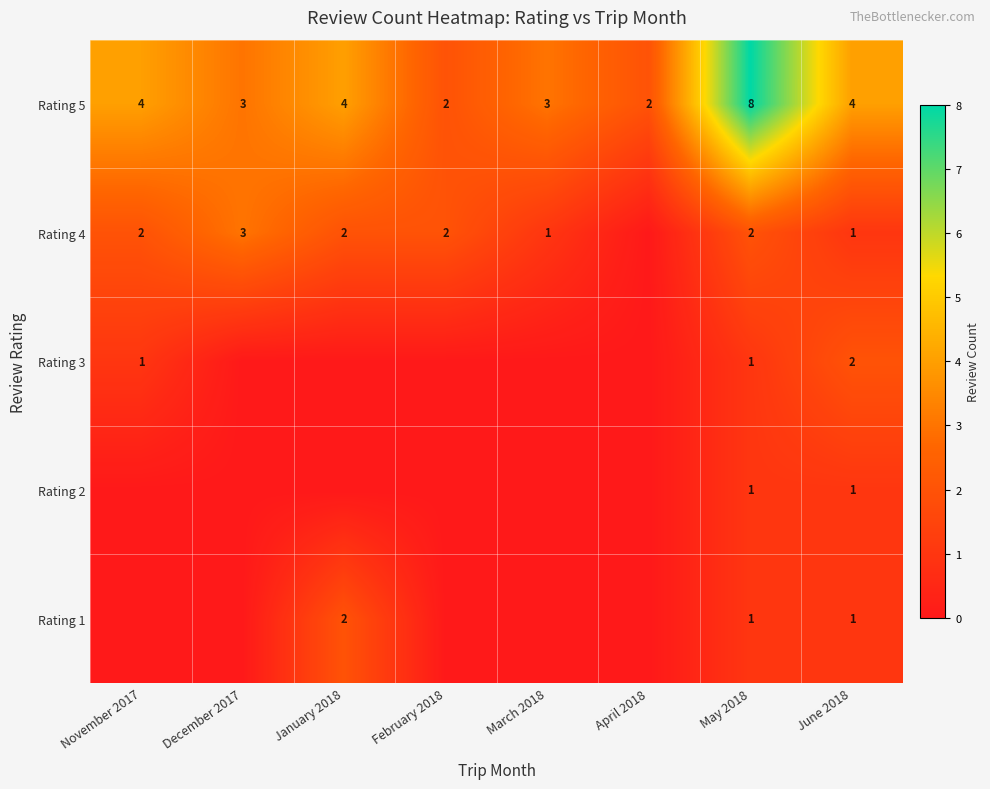

Which label corresponds to the largest value in the chart?

May 2018